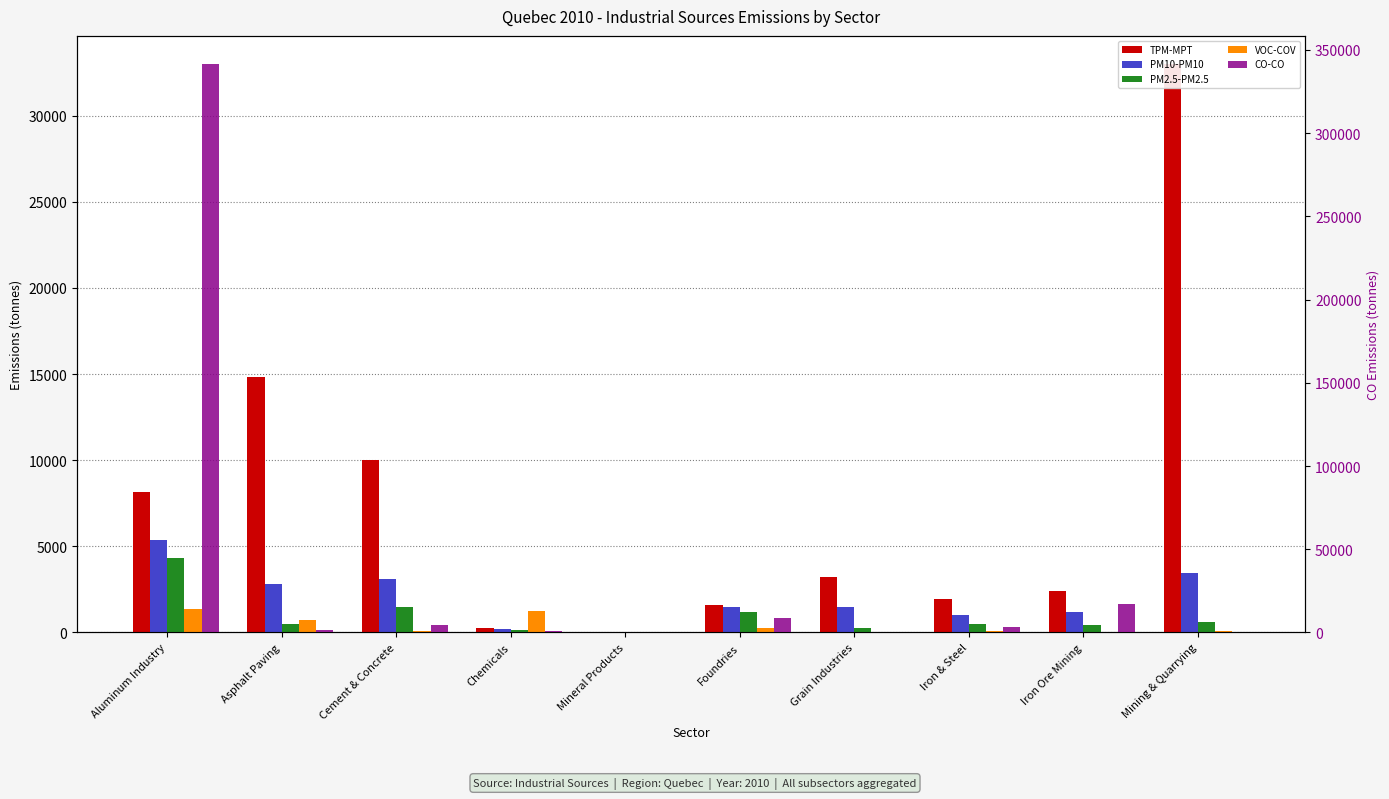

What is the total value across all series at Asphalt Paving?

20285